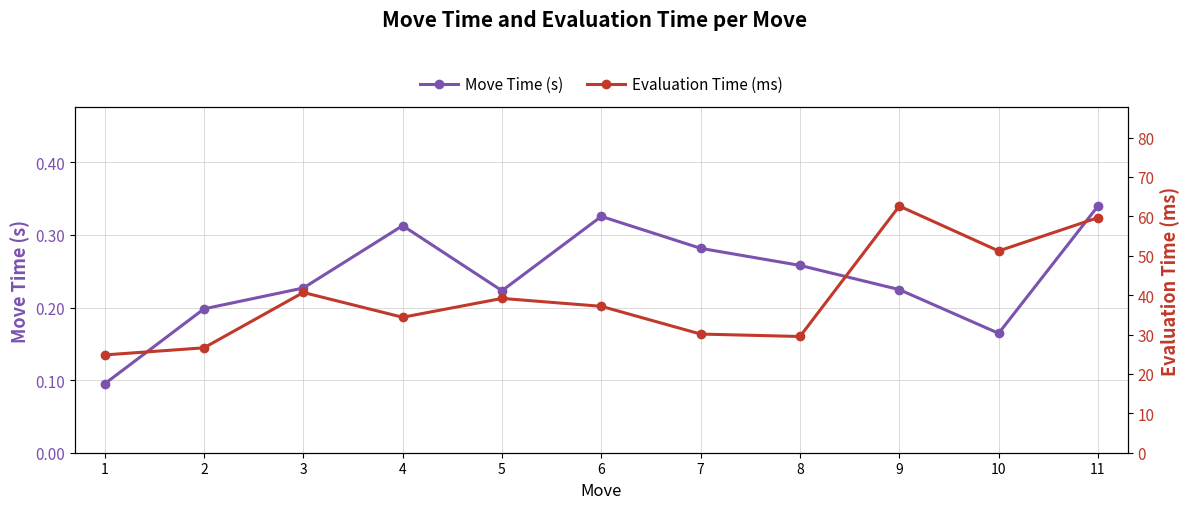

Reading left to right, list all the values displayed in this chart.

Move Time (s): 1=0.1	2=0.2	3=0.2	4=0.3	5=0.2	6=0.3	7=0.3	8=0.3	9=0.2	10=0.2	11=0.3
Evaluation Time (ms): 1=24.8	2=26.6	3=40.7	4=34.4	5=39.2	6=37.2	7=30.1	8=29.5	9=62.6	10=51.2	11=59.7